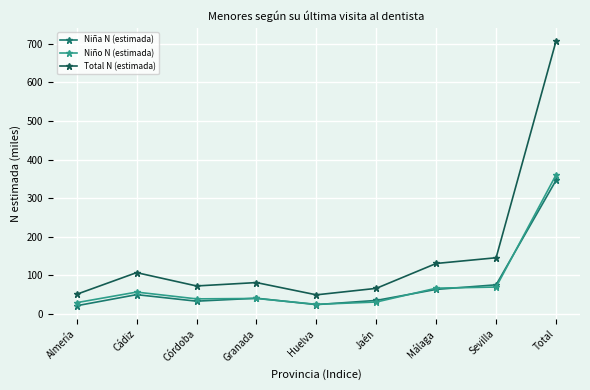

True or false: Niña N (estimada) and Total N (estimada) intersect in this chart.

False